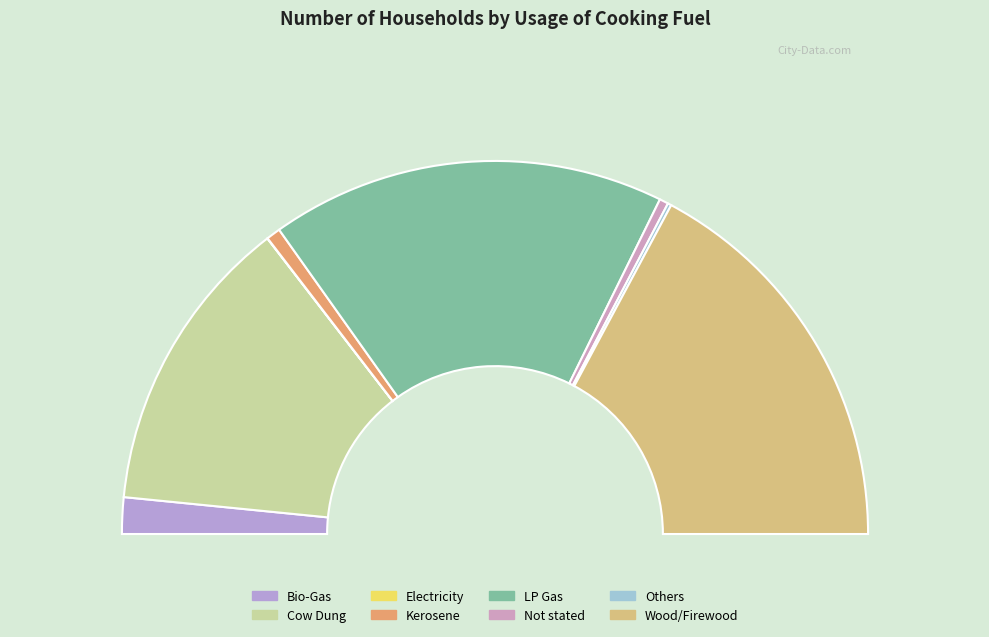

To the nearest percent, what percentage of the pie is Not stated?

1%